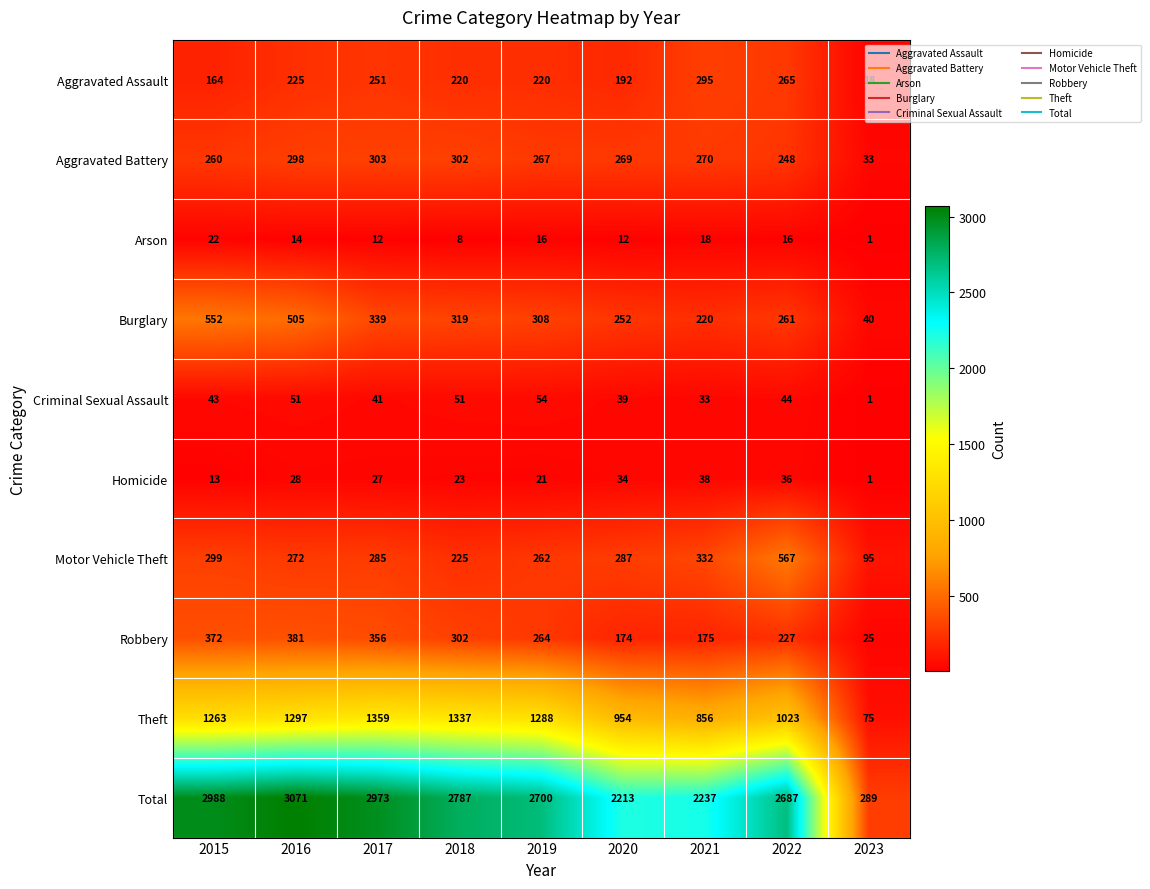

What is the spread (max minus min) of values at 2015?

2975